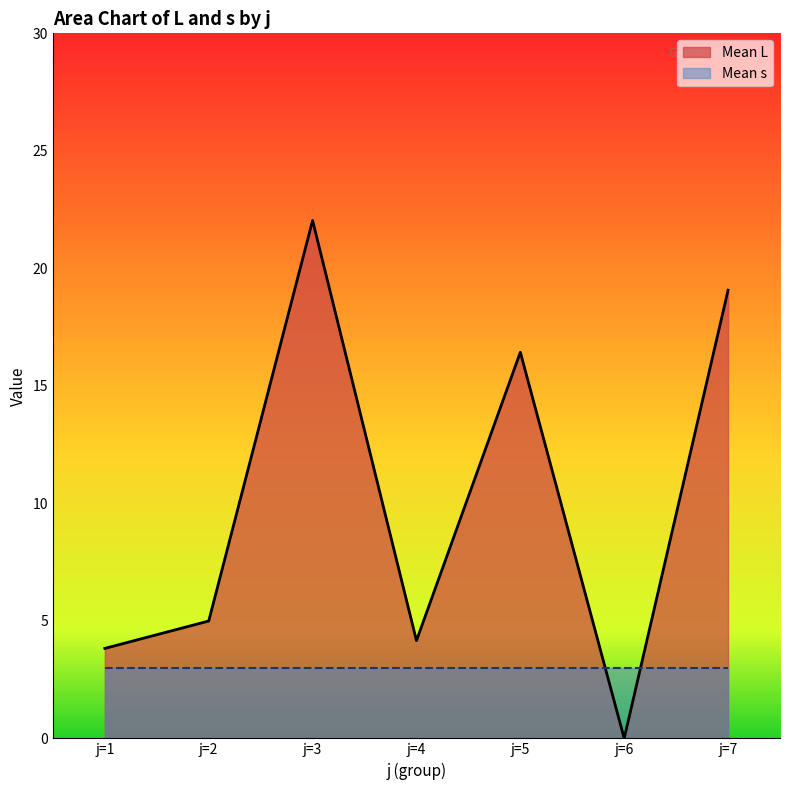

What is the difference between the values at j=5 and j=4?

12.3